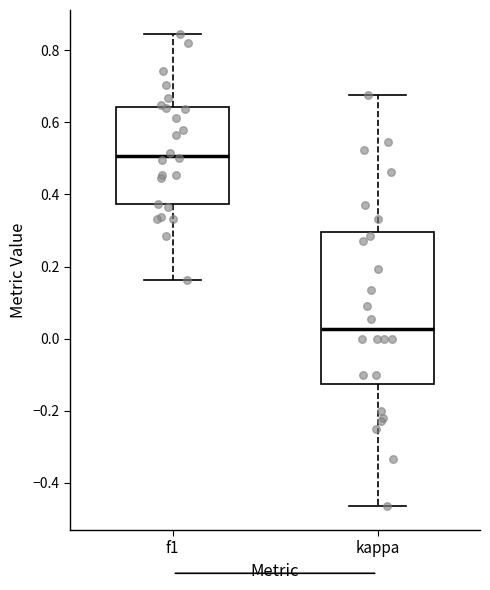

Reading left to right, read every box against the y-axis: the position of its median line, the range the box covers, and the ends of its whiskers. The values are not printed on the chart, so give them approximately, as read against the axis.

f1: median 0.50, box 0.38 to 0.64, whiskers 0.16 to 0.84
kappa: median 0.02, box -0.12 to 0.30, whiskers -0.46 to 0.68